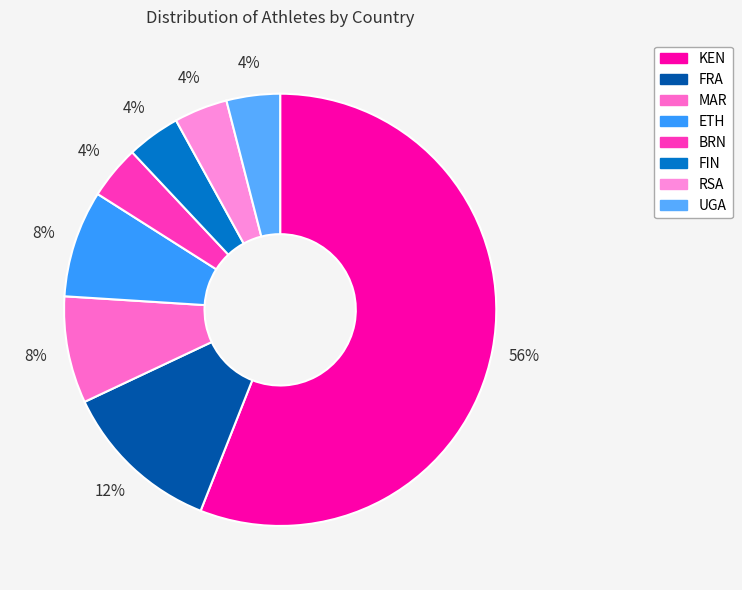

What is the smallest slice in the pie chart?

BRN